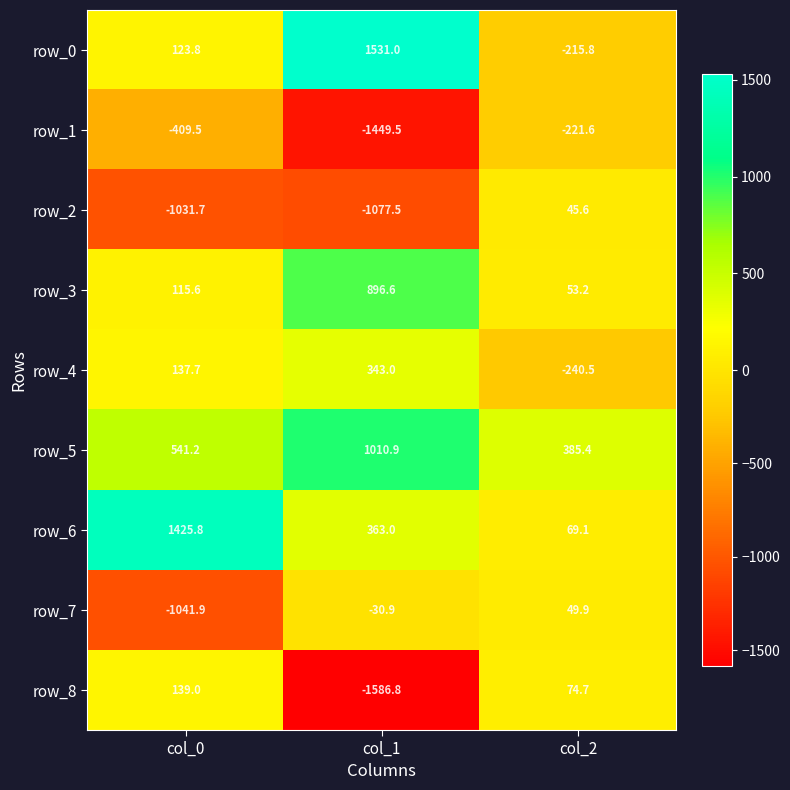

At which label does row_8 first exceed 74?

col_0